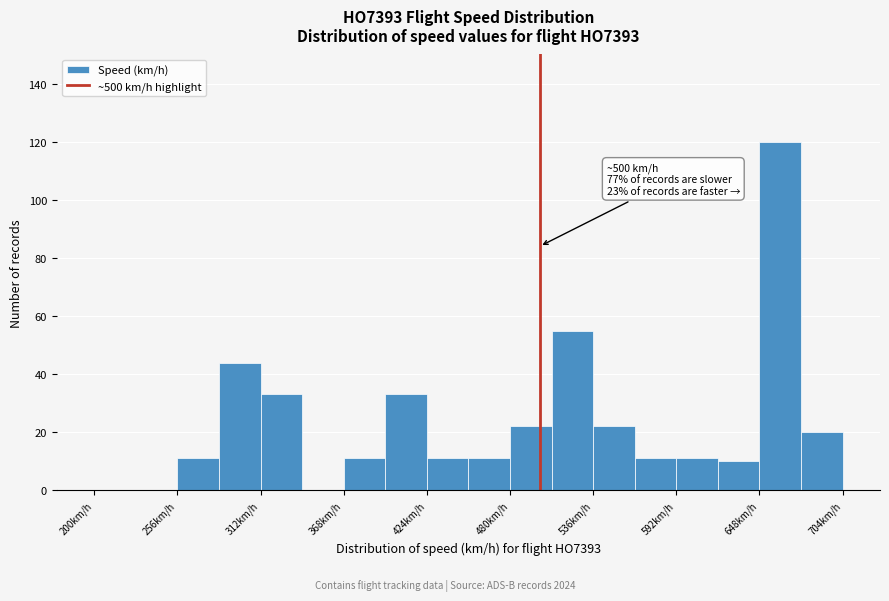

Around what value on the x-axis is the tallest bar? Give the approximate position of its centre, as read against the axis.

660